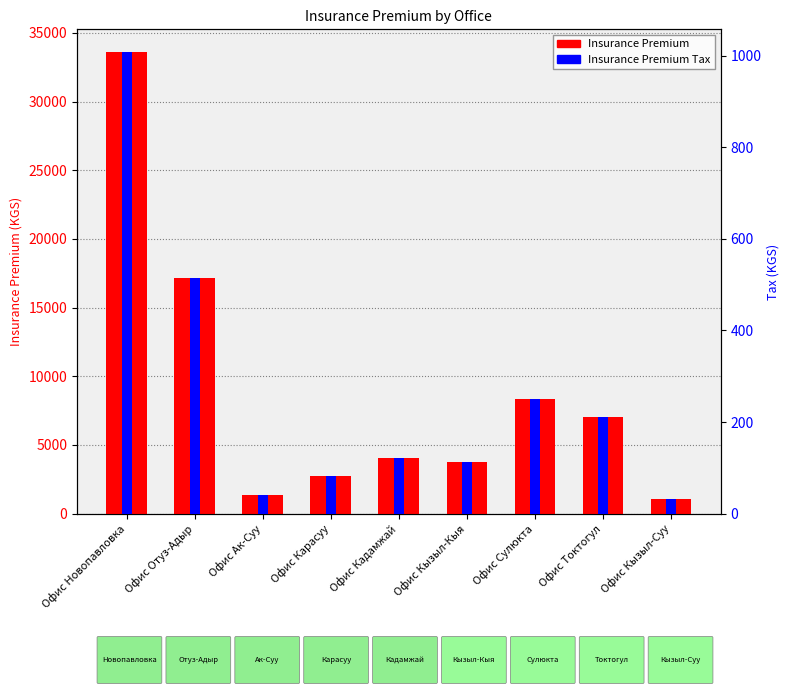

Rank the series by their average value, from highest to lowest.

Insurance Premium, Insurance Premium Tax